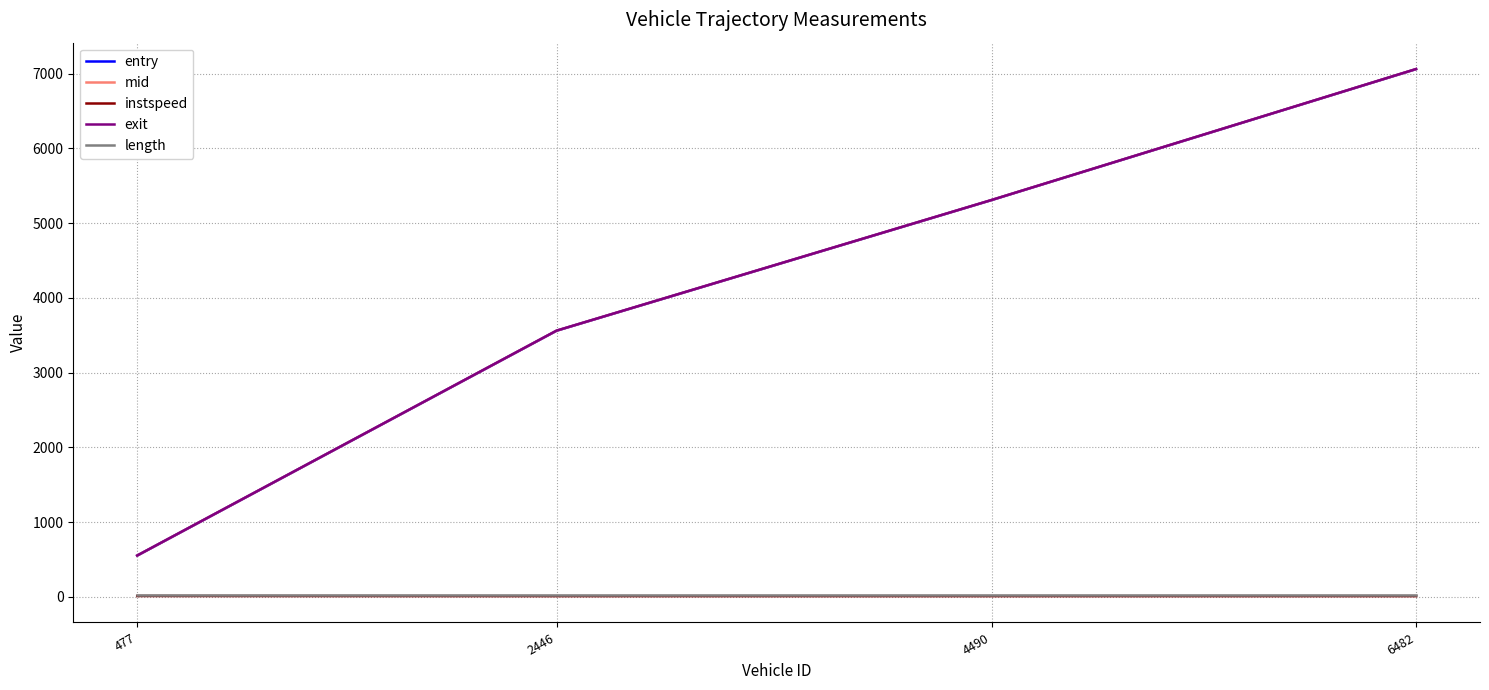

Is the value of length at 477 greater than the value of entry at 2446?

No